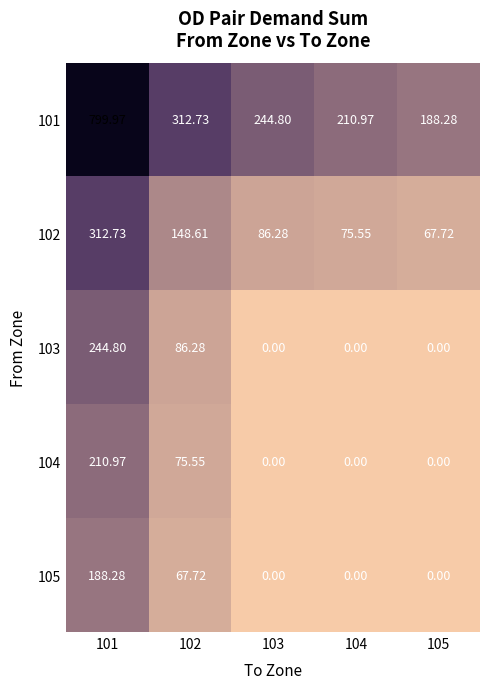

At 102, list the series in order from smallest to largest.

105, 104, 103, 102, 101